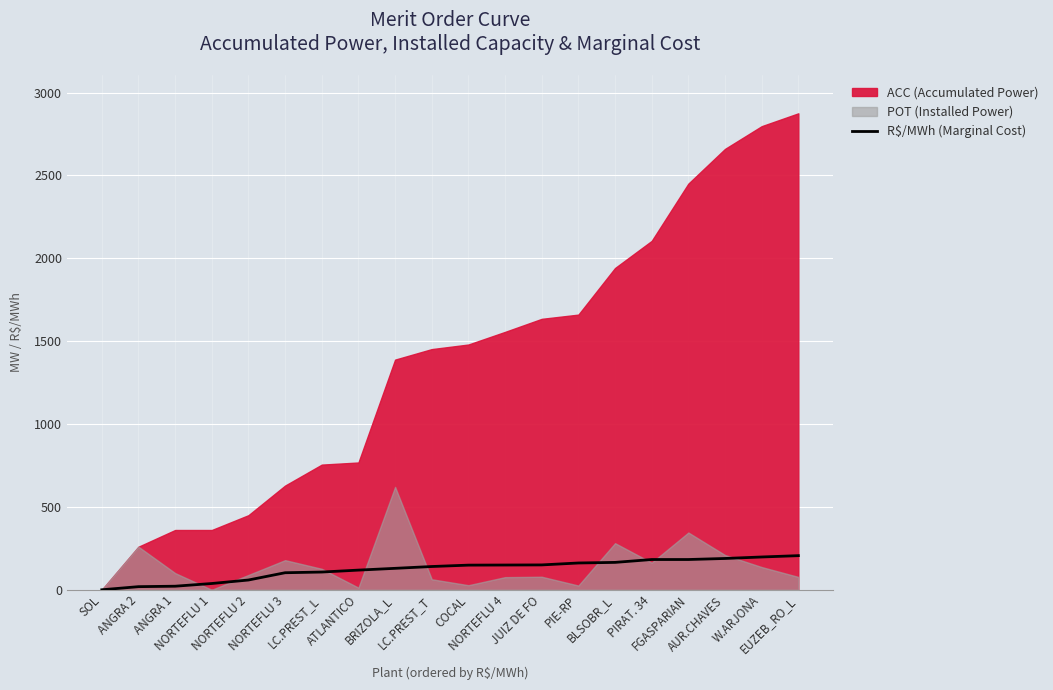

True or false: the data shows 0.0 at SOL.

True